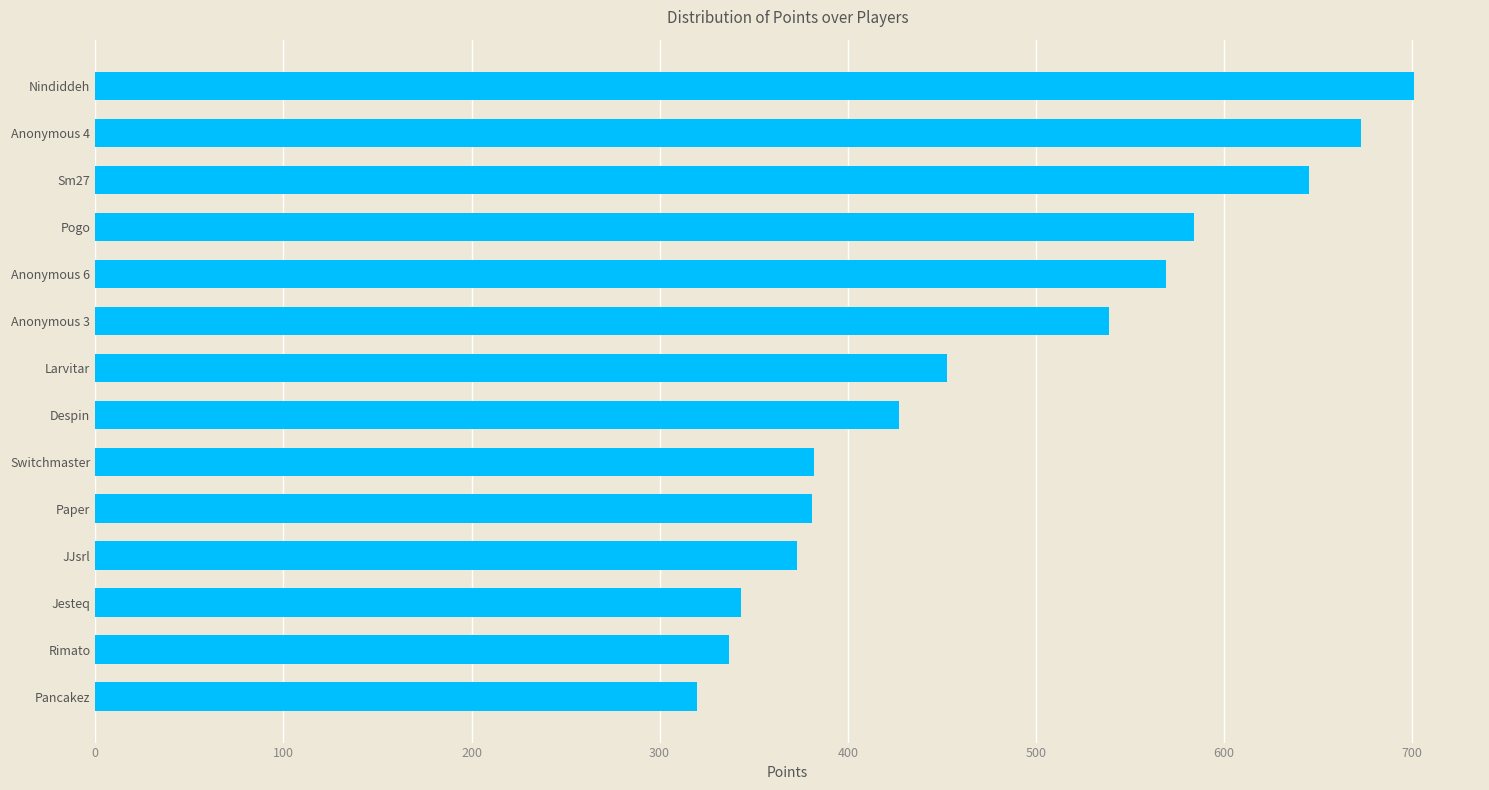

What is the difference between the maximum and minimum values?

381